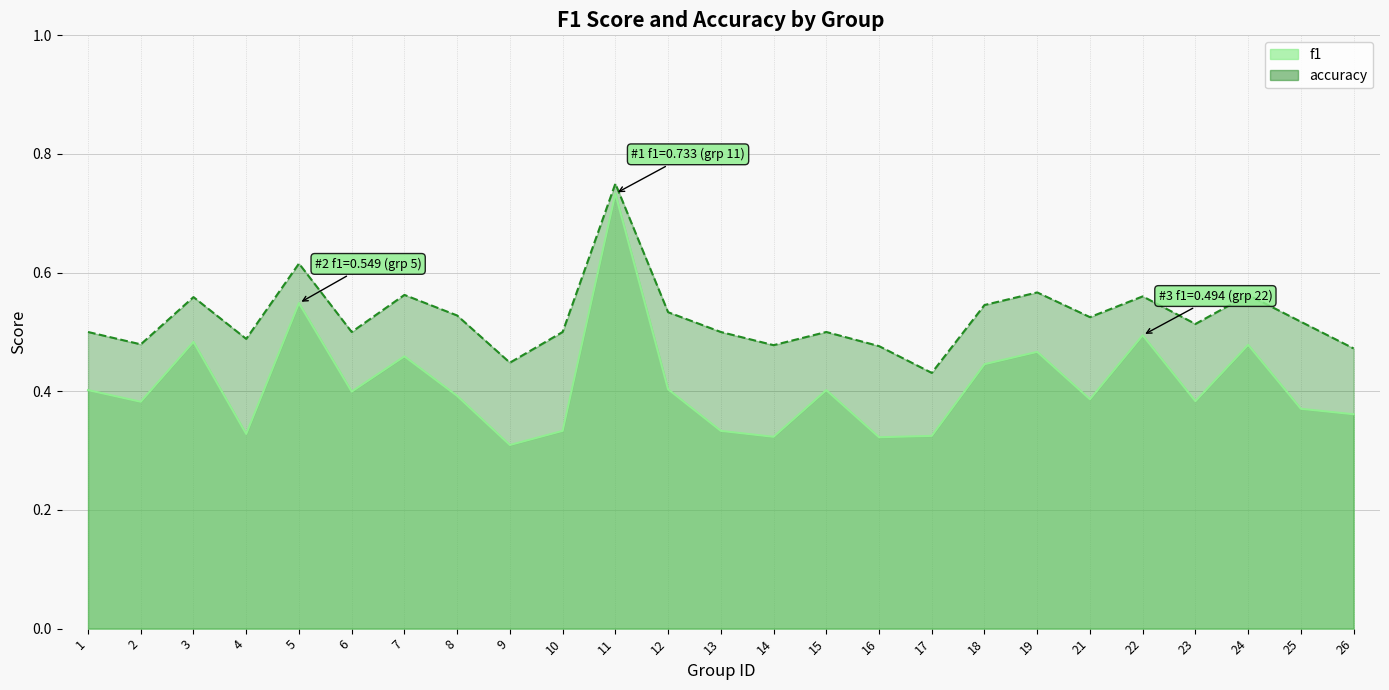

What is the approximate value of f1 at 25?

0.4